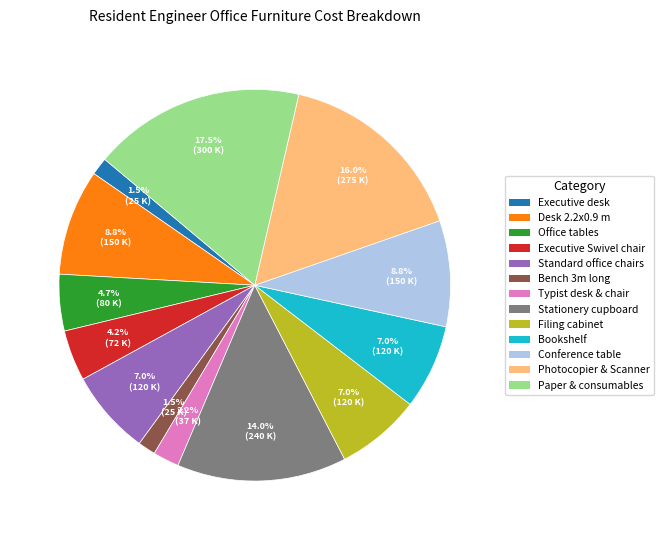

Does Standard office chairs account for over 50% of the chart?

No